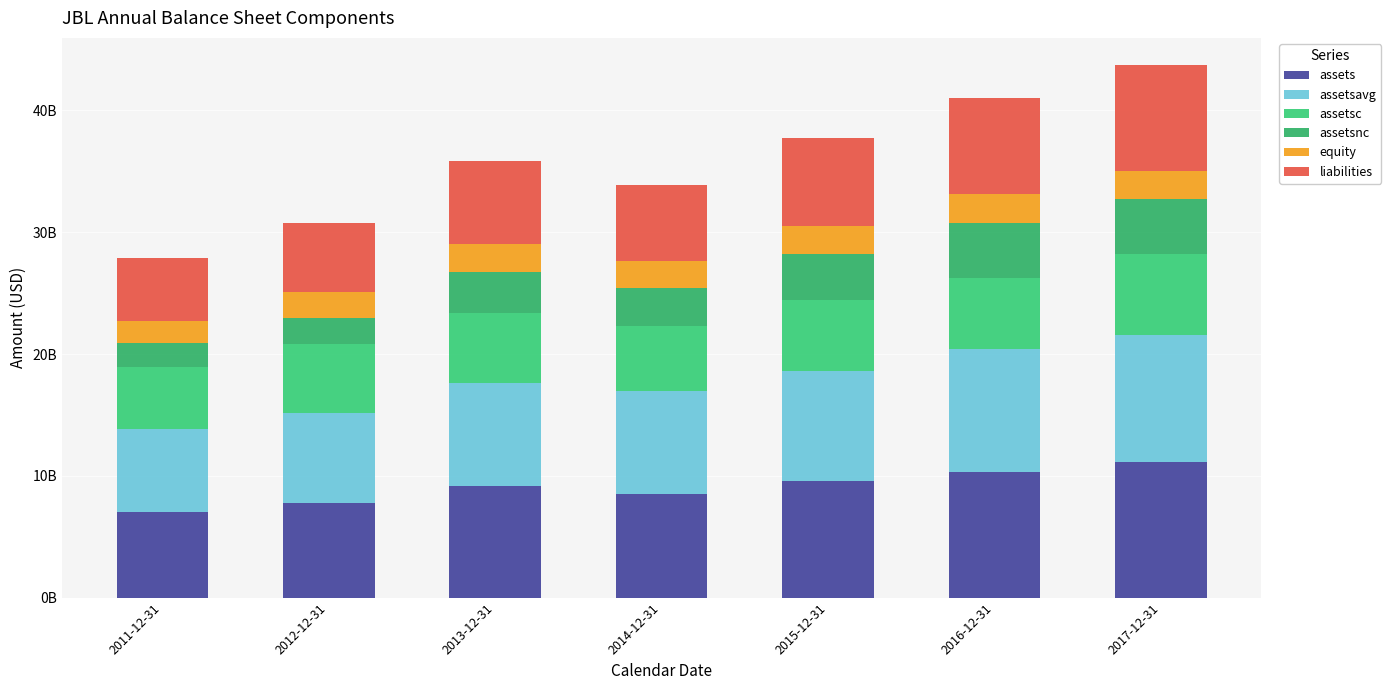

Between 2012-12-31 and 2017-12-31, which is larger?

2017-12-31